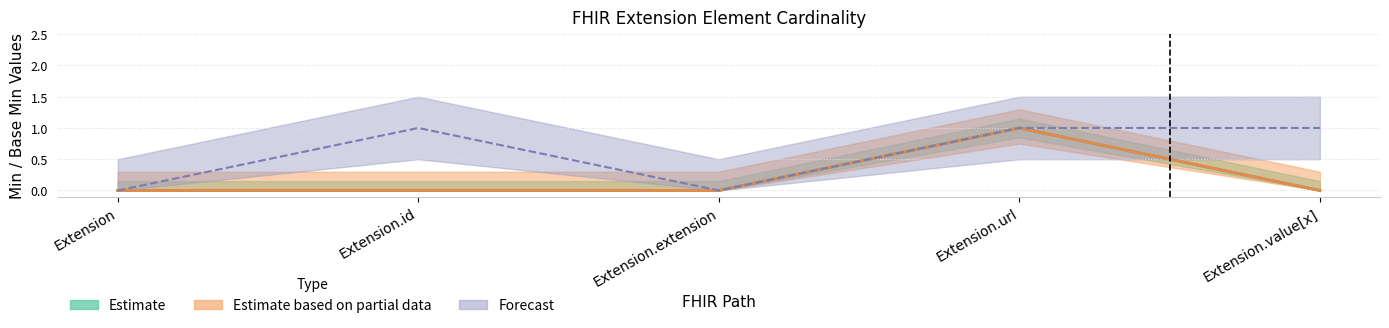

Which series has the largest total across all categories?

Forecast